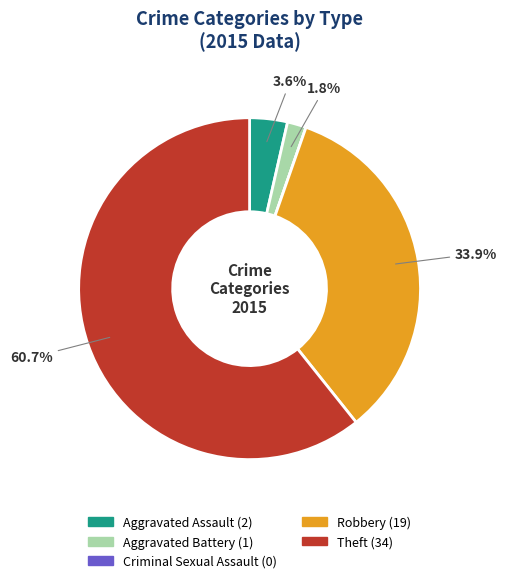

What is the majority slice?

Theft